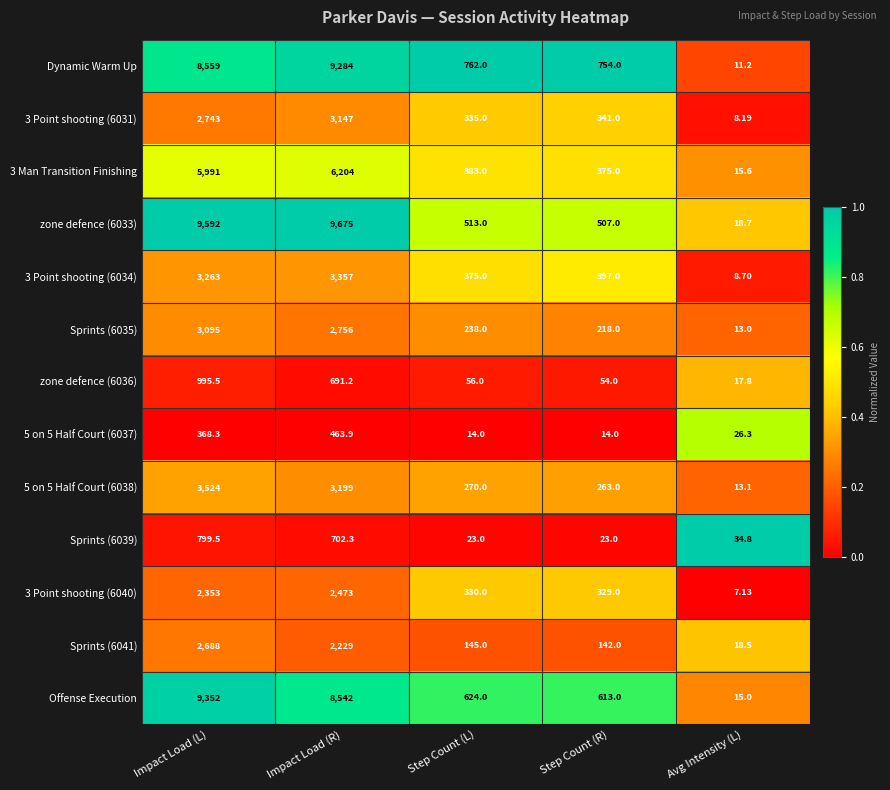

Where is 3 Point shooting (6040) nearest to the value 1240?

Step Count (L)